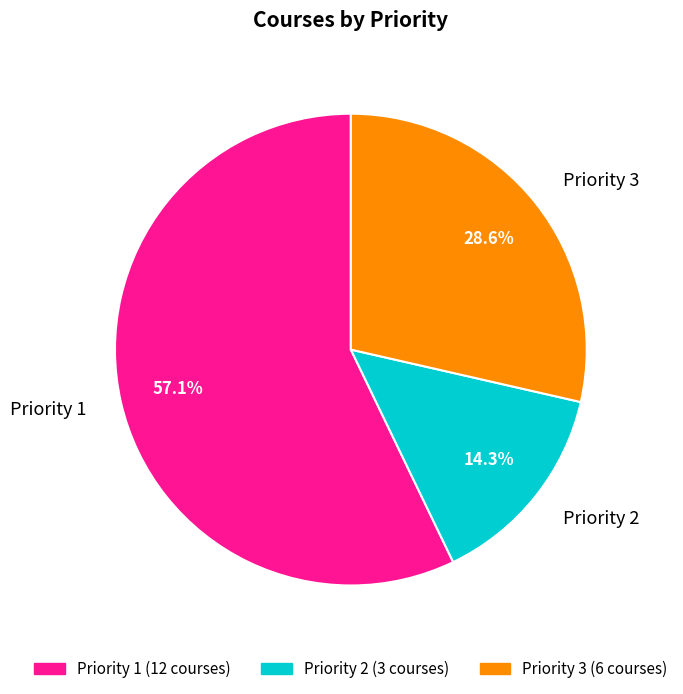

How many slices are in this pie chart?

3